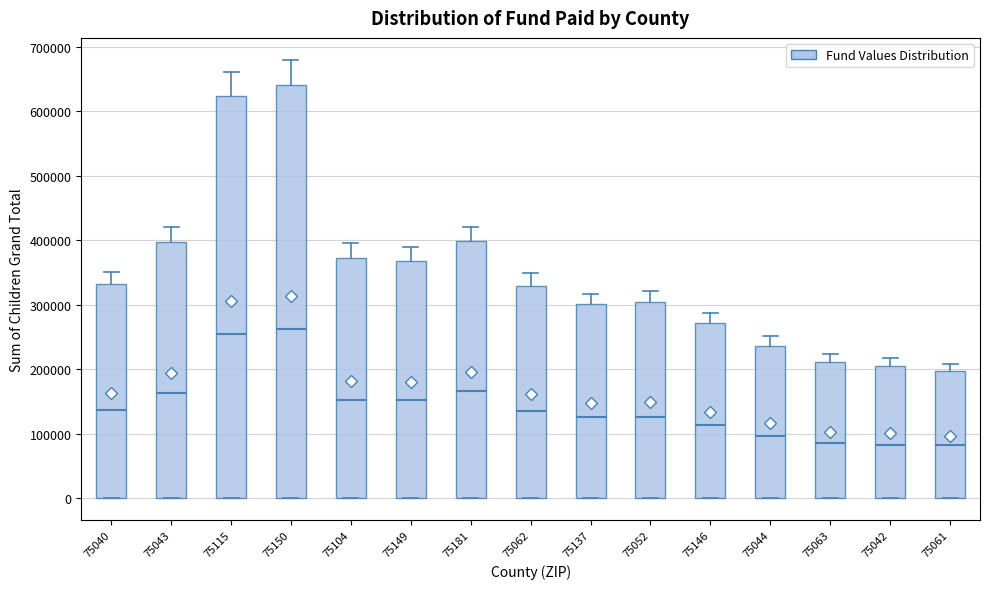

Comparing the boxes themselves (not the whiskers), which one is the tallest?

75150